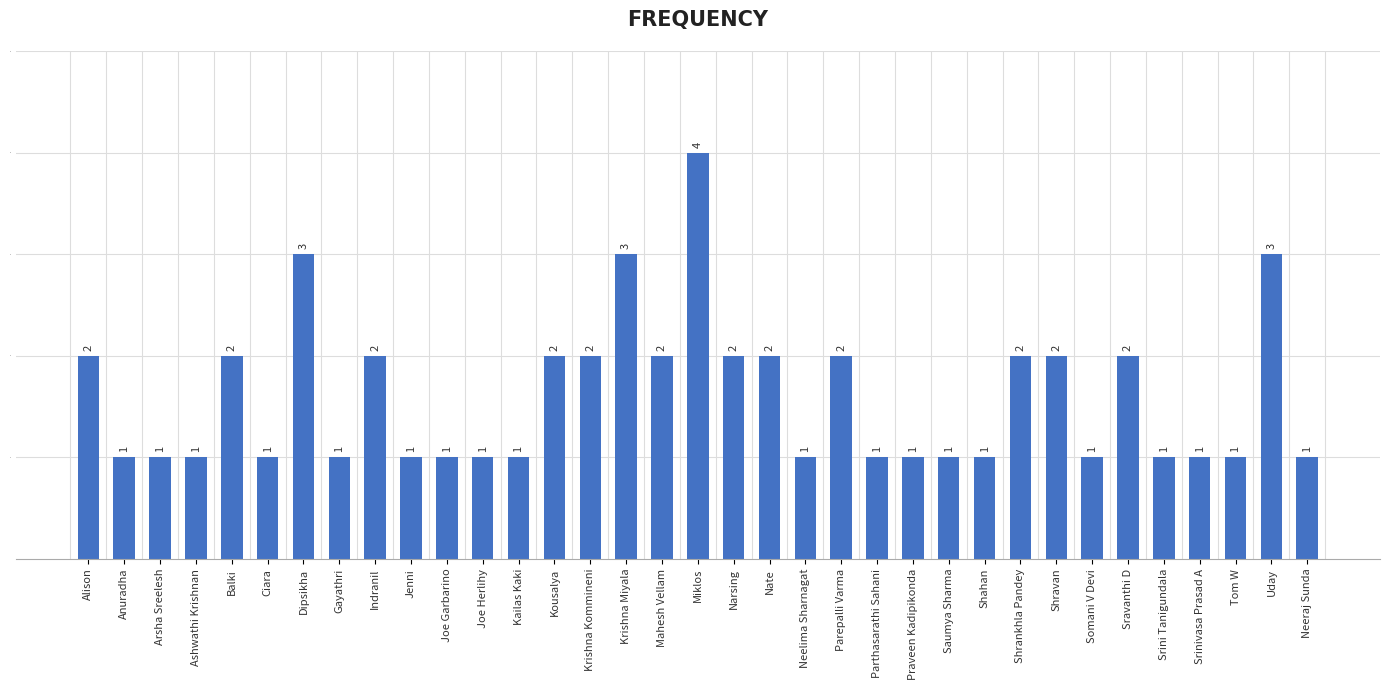

What is the difference between the maximum and minimum values?

3